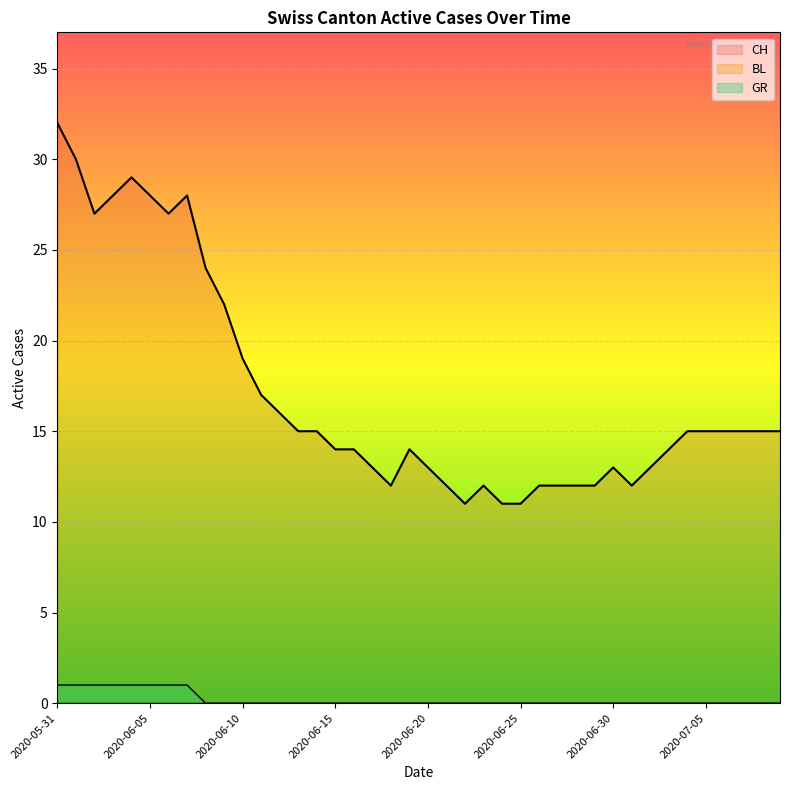

At which category does the chart reach its minimum across all series?

2020-06-08